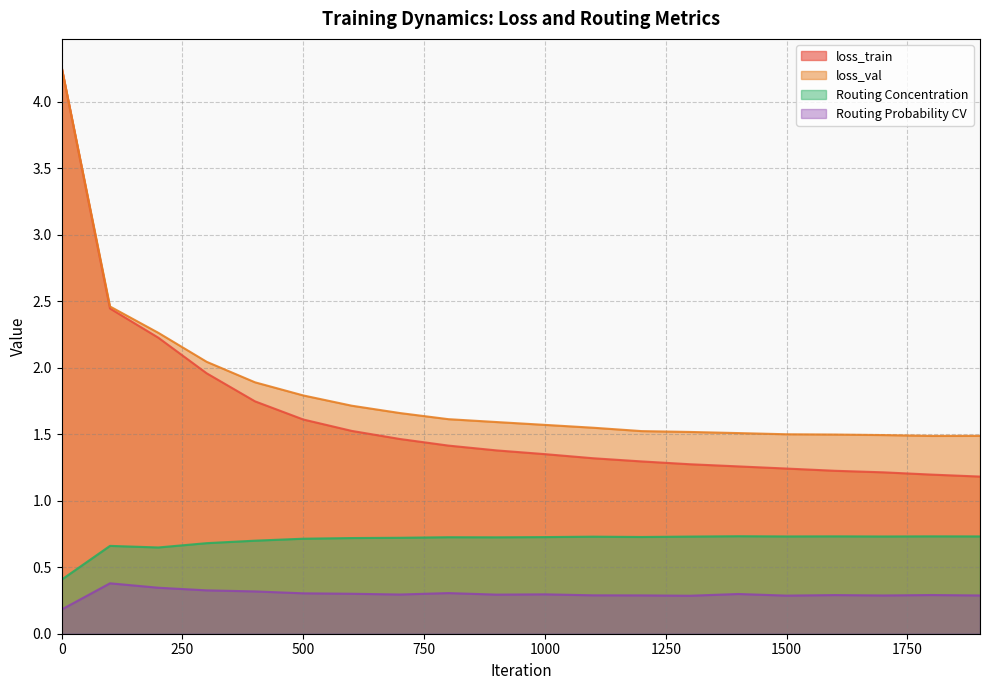

List the series in order of their peak value, lowest first.

Routing Probability CV, Routing Concentration, loss_train, loss_val